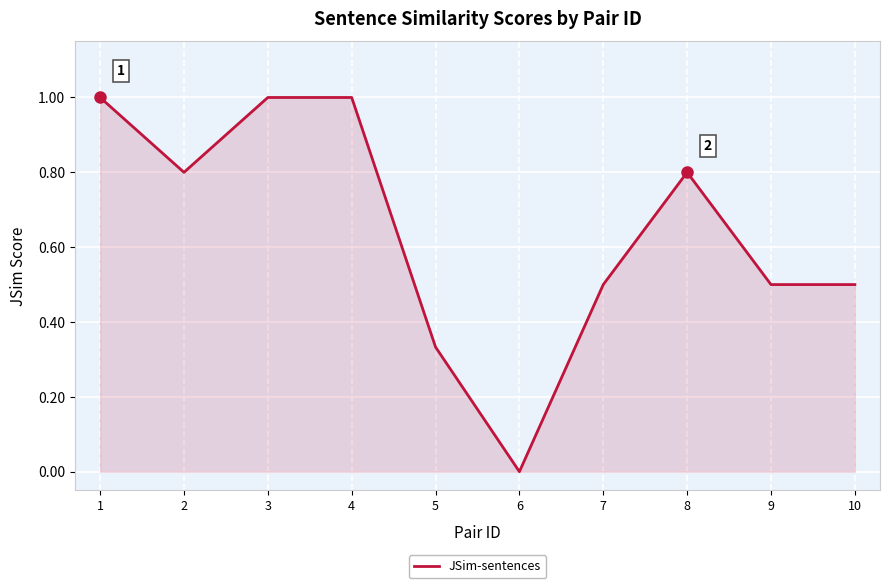

Count the number of data series in this chart.

1